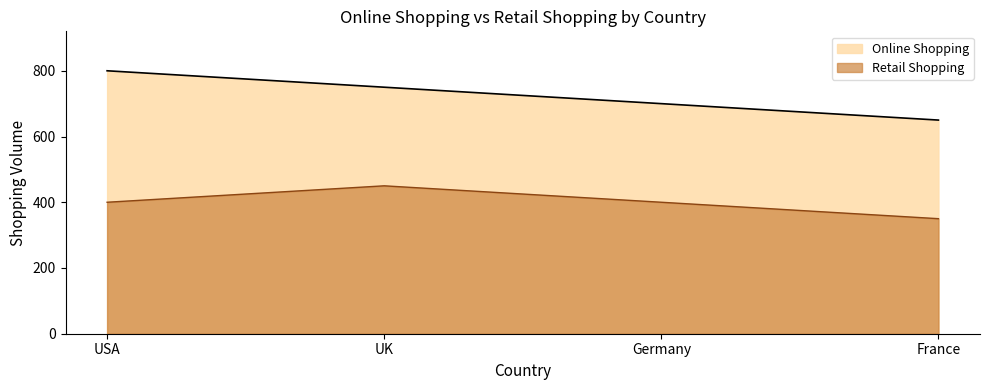

What is the label of the 1st point from the right?

France